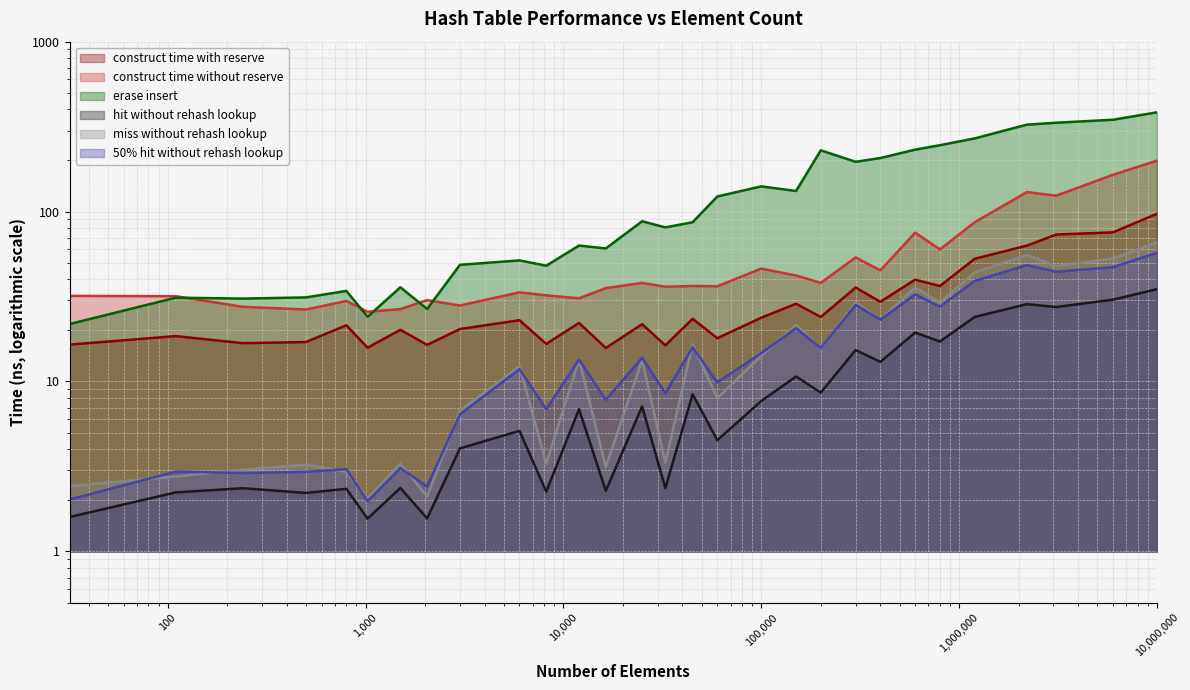

What are all the series names shown in the legend?

avg_construct_time_with_reserve_ns, avg_construct_time_without_reserve_ns, avg_erase_insert_ns, avg_hit_without_rehash_lookup_ns, avg_miss_without_rehash_lookup_ns, avg_50pct_hit_without_rehash_lookup_ns